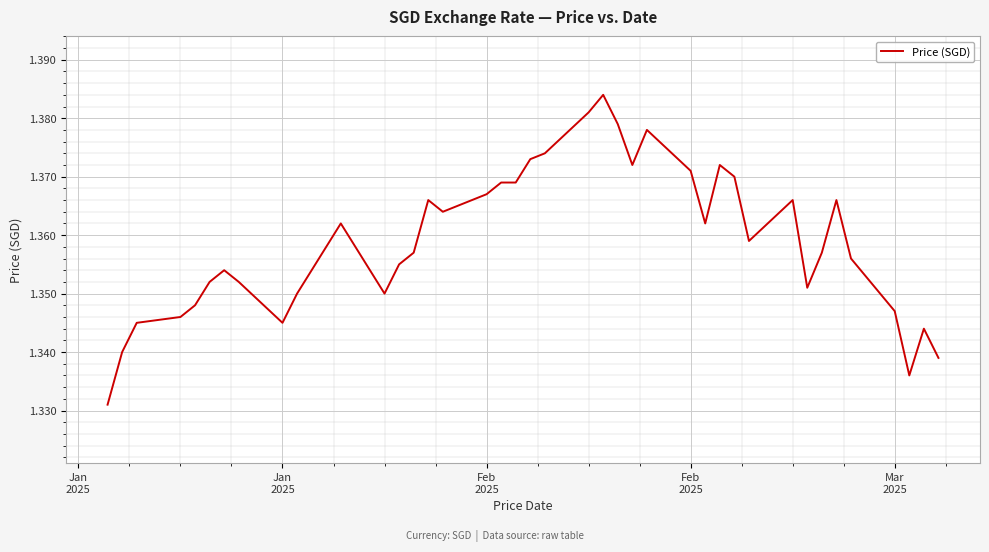

How many interior local valleys (lower than both neighbors) does the data have?

8